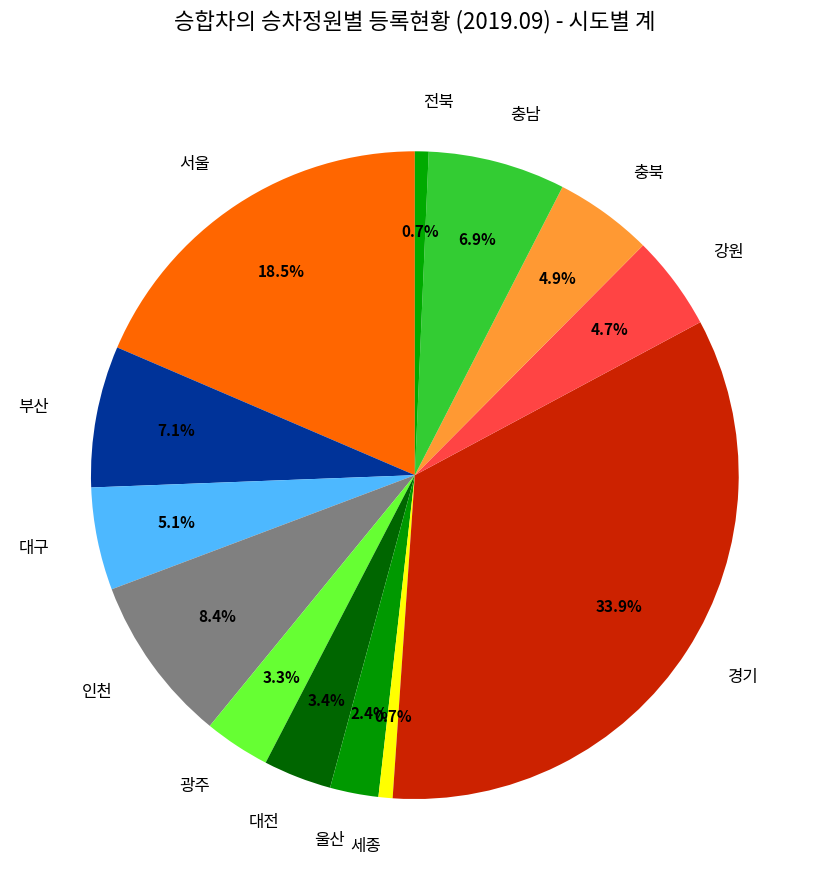

To the nearest percent, what percentage of the pie is 대구?

5%